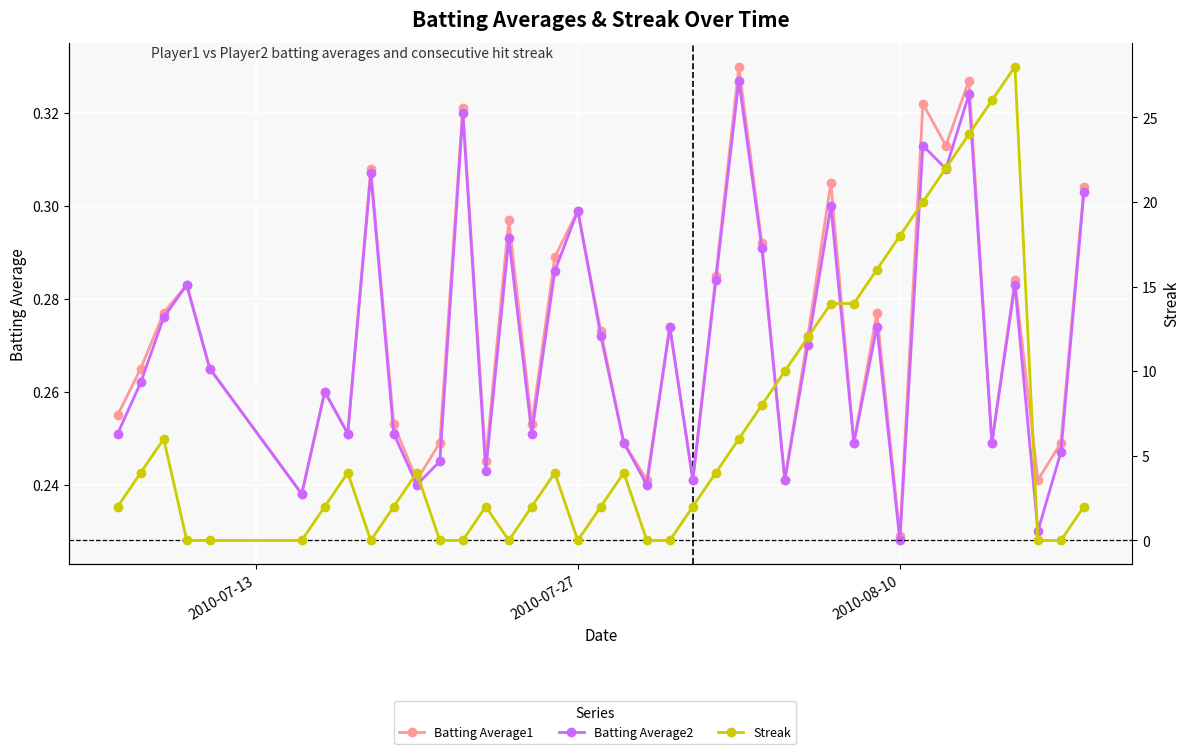

Reading left to right, transcribe all the data shown in this chart.

Batting Average1: 0.3	0.3	0.3	0.3	0.3	0.2	0.3	0.3	0.3	0.3	0.2	0.2	0.3	0.2	0.3	0.3	0.3	0.3	0.3	0.2	0.2	0.3	0.2	0.3	0.3	0.3	0.2	0.3	0.3	0.2	0.3	0.2	0.3	0.3	0.3	0.2	0.3	0.2	0.2	0.3
Batting Average2: 0.3	0.3	0.3	0.3	0.3	0.2	0.3	0.3	0.3	0.3	0.2	0.2	0.3	0.2	0.3	0.3	0.3	0.3	0.3	0.2	0.2	0.3	0.2	0.3	0.3	0.3	0.2	0.3	0.3	0.2	0.3	0.2	0.3	0.3	0.3	0.2	0.3	0.2	0.2	0.3
Streak: 2.0	4.0	6.0	0.0	0.0	0.0	2.0	4.0	0.0	2.0	4.0	0.0	0.0	2.0	0.0	2.0	4.0	0.0	2.0	4.0	0.0	0.0	2.0	4.0	6.0	8.0	10.0	12.0	14.0	14.0	16.0	18.0	20.0	22.0	24.0	26.0	28.0	0.0	0.0	2.0